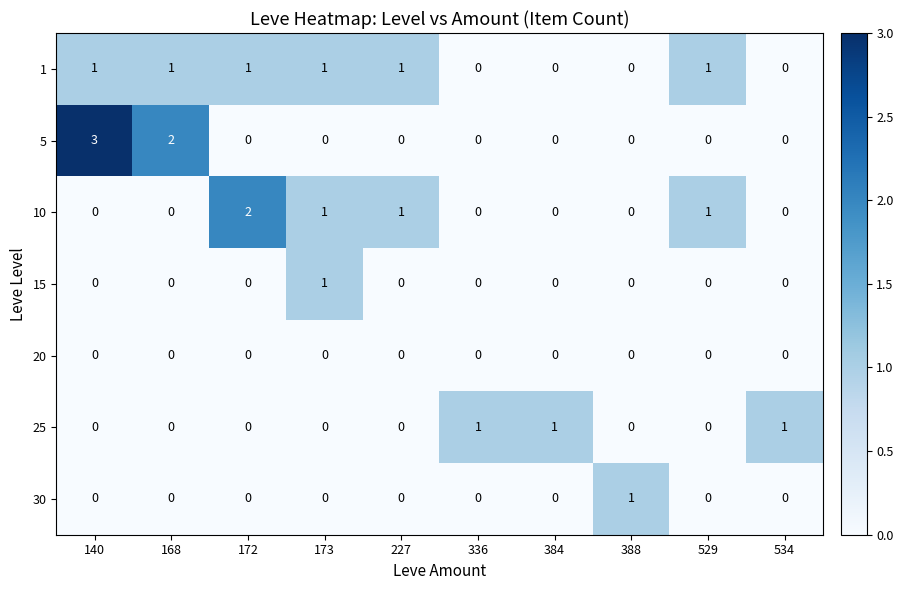

Which series has the widest spread of values?

5